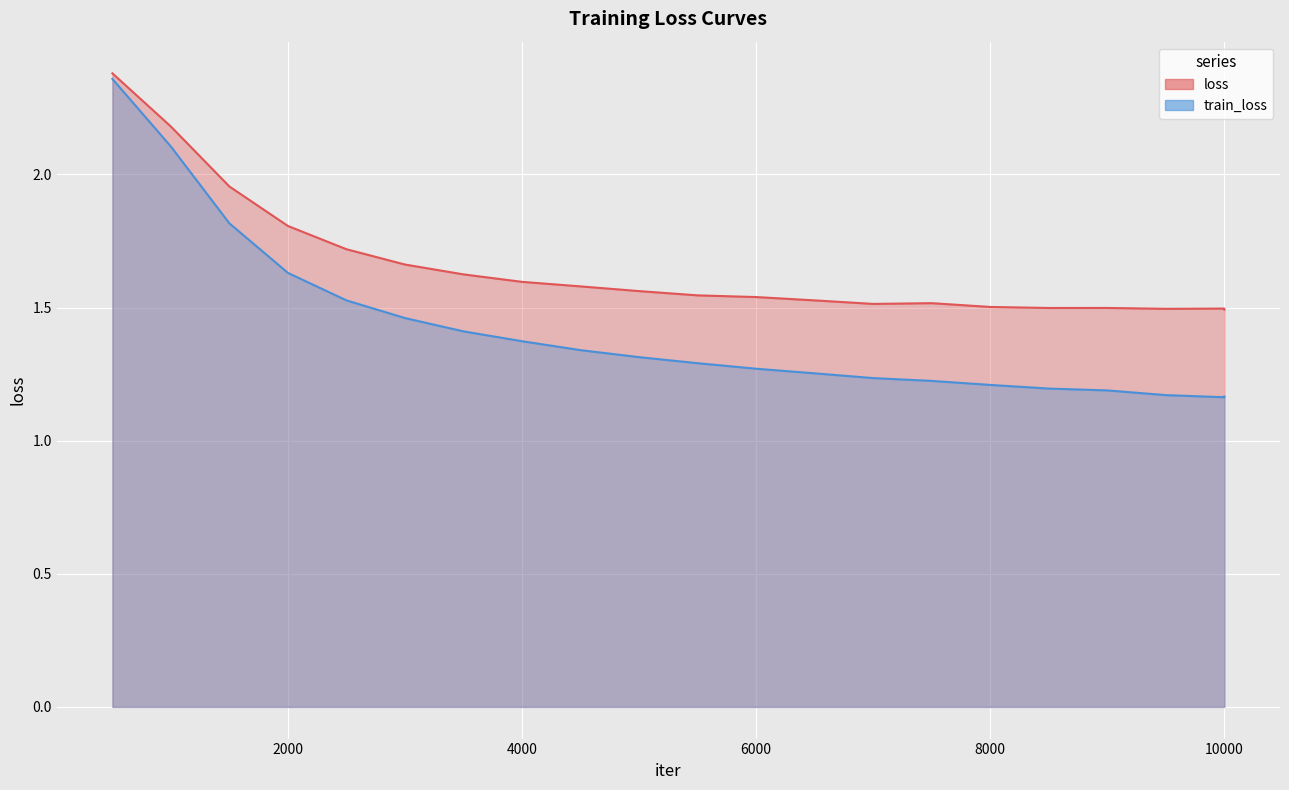

Is the value of train_loss at 10000 greater than the value of loss at 1500?

No